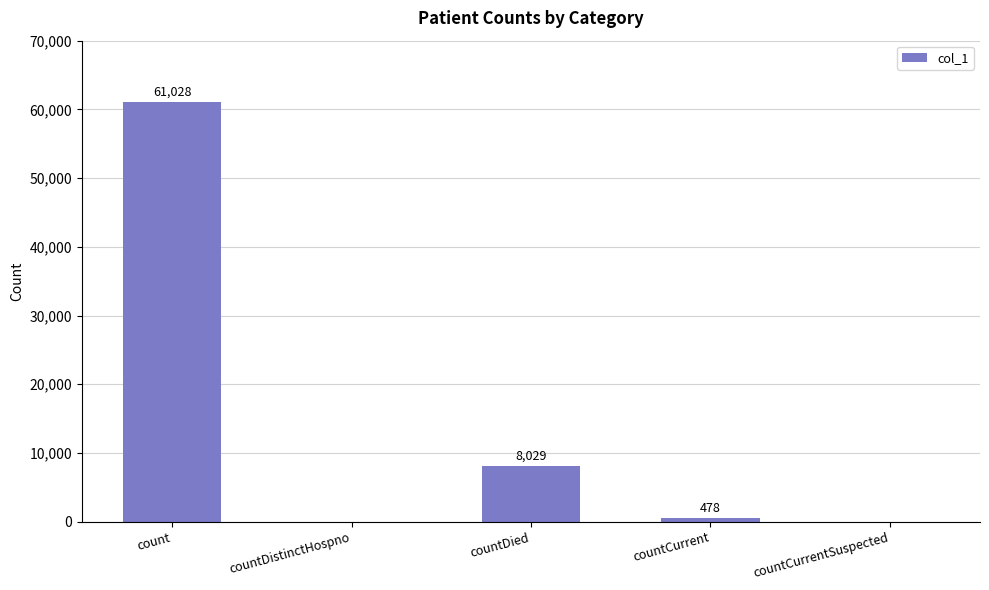

Which has a higher value, countDistinctHospno or count?

count